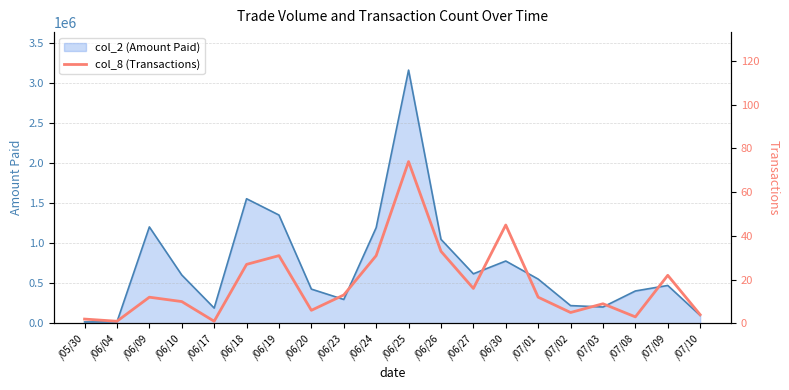

Which has a higher value, /06/09 or /06/20?

/06/09